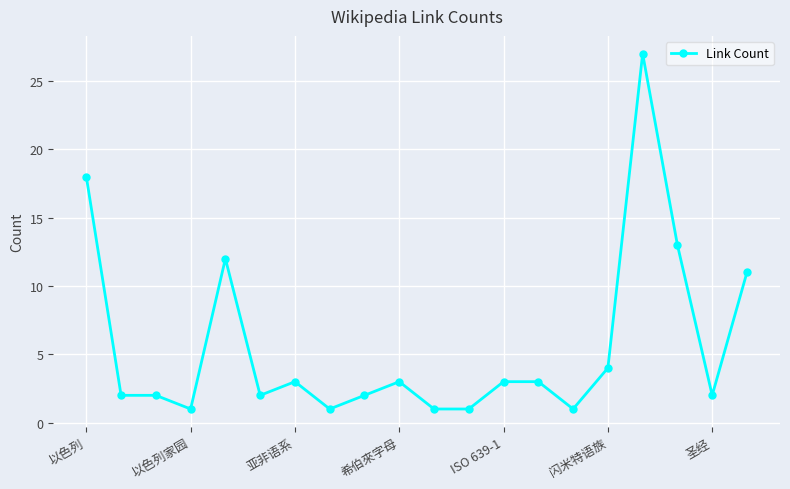

What is the greatest value displayed?

27